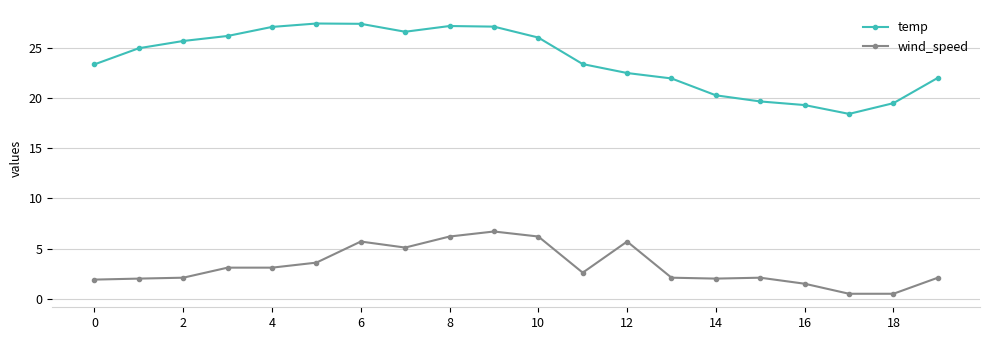

How many values in the temp series exceed 24?

10